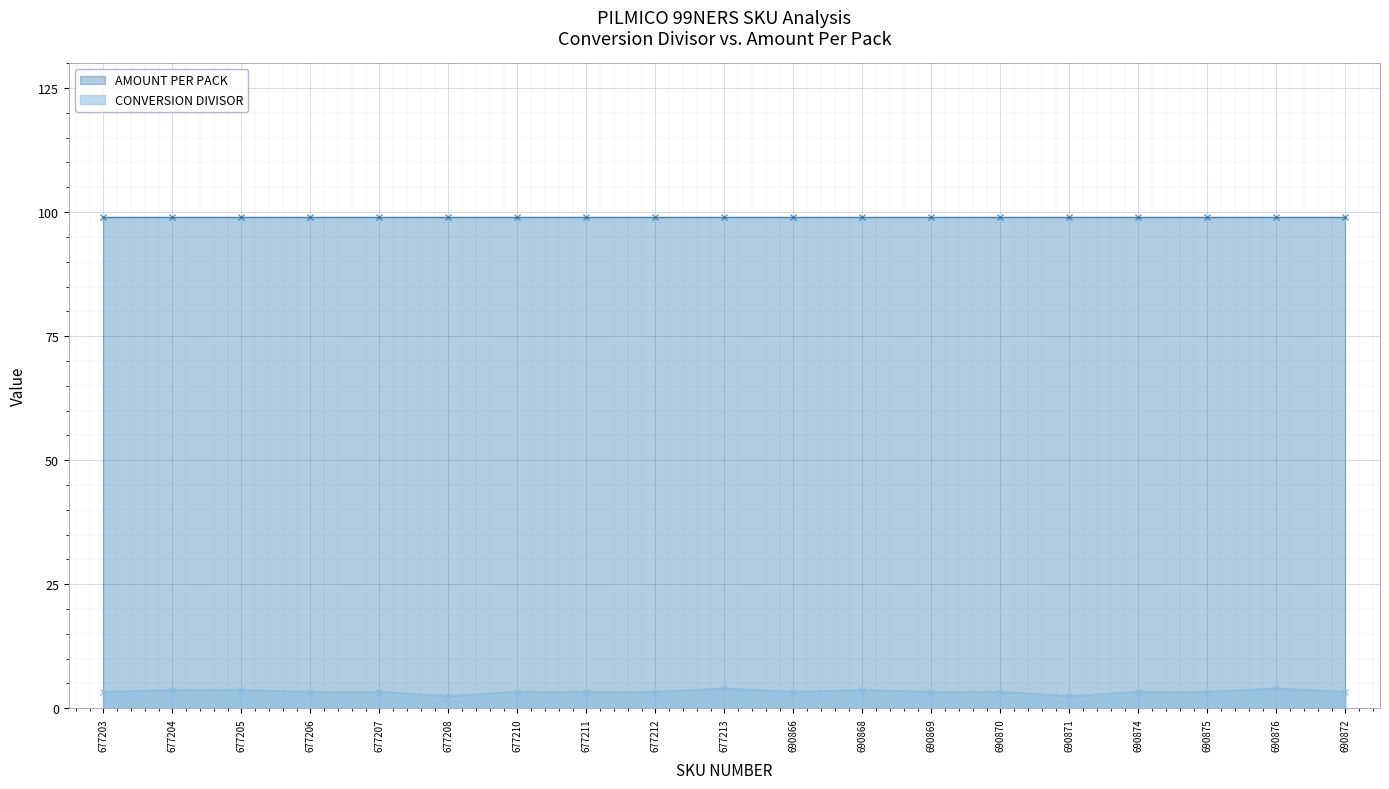

What is the difference between the maximum and minimum values?

1.5